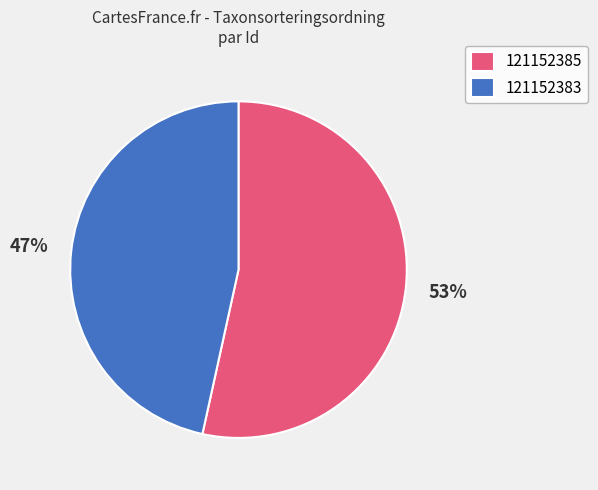

Rank the categories by value from lowest to highest.

121152383, 121152385